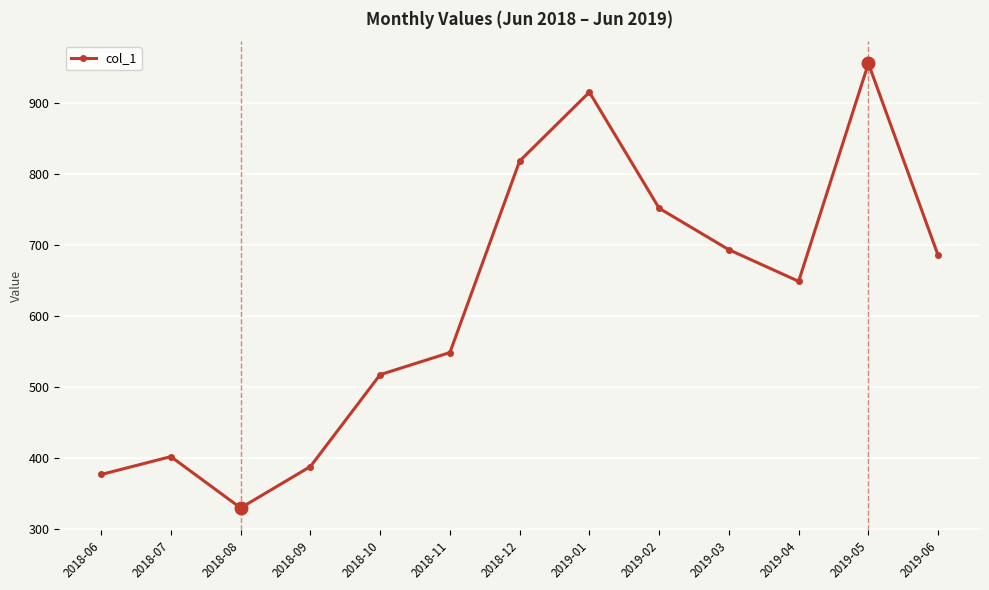

How many interior local valleys (lower than both neighbors) does the data have?

2